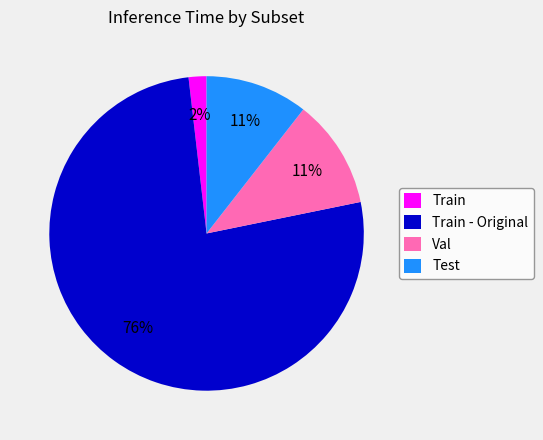

Count the number of slices in the pie.

4